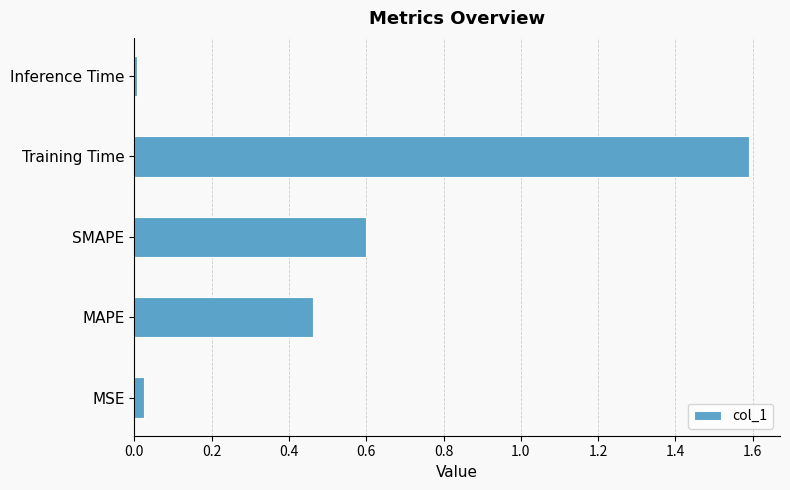

True or false: the data shows 0.0 at MSE.

True